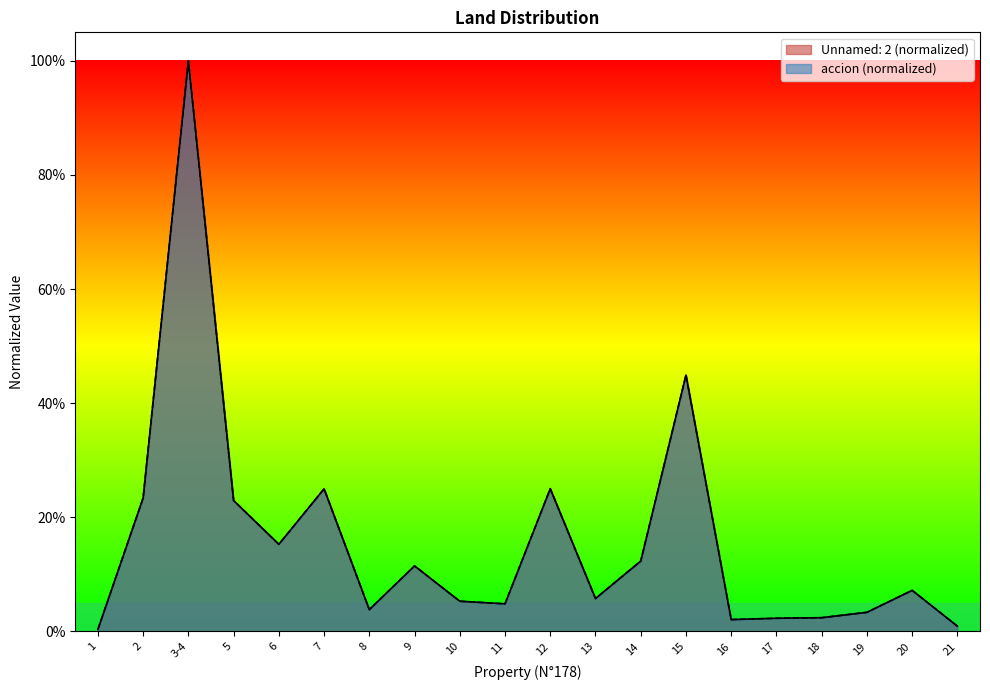

How many lines are shown in the chart?

2